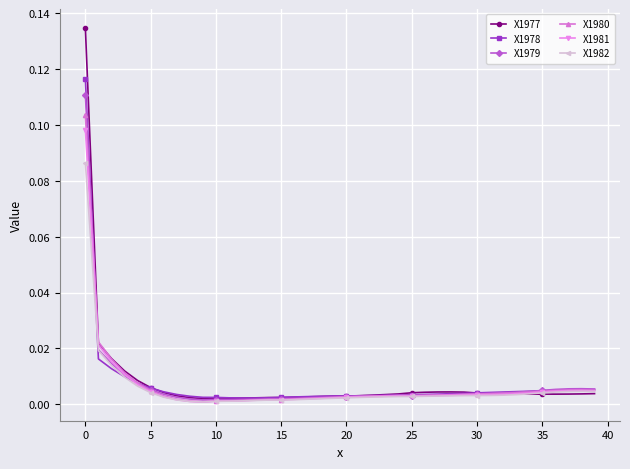

Which series has the widest spread of values?

X1977